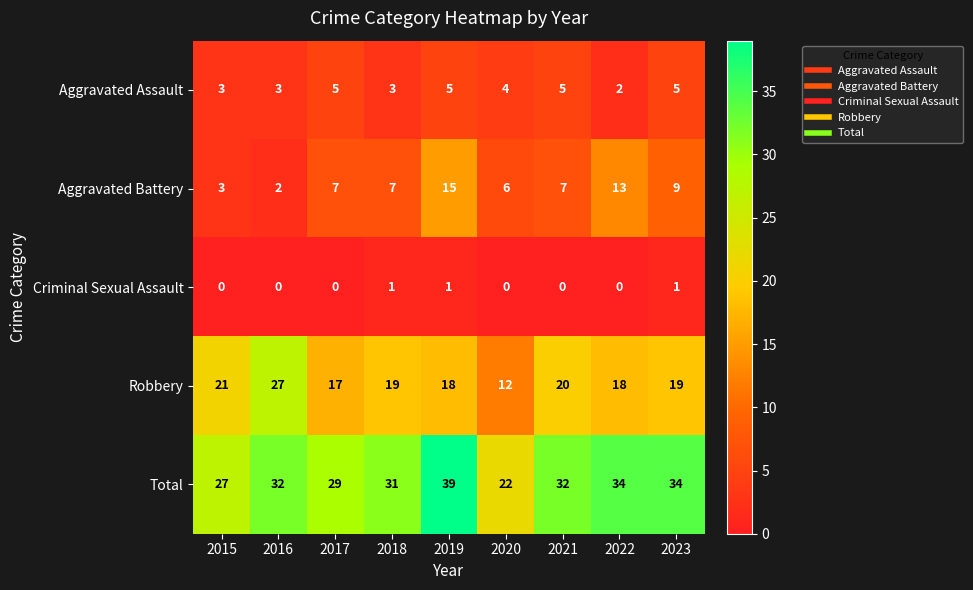

Which category has the lowest value in the Total series?

2020